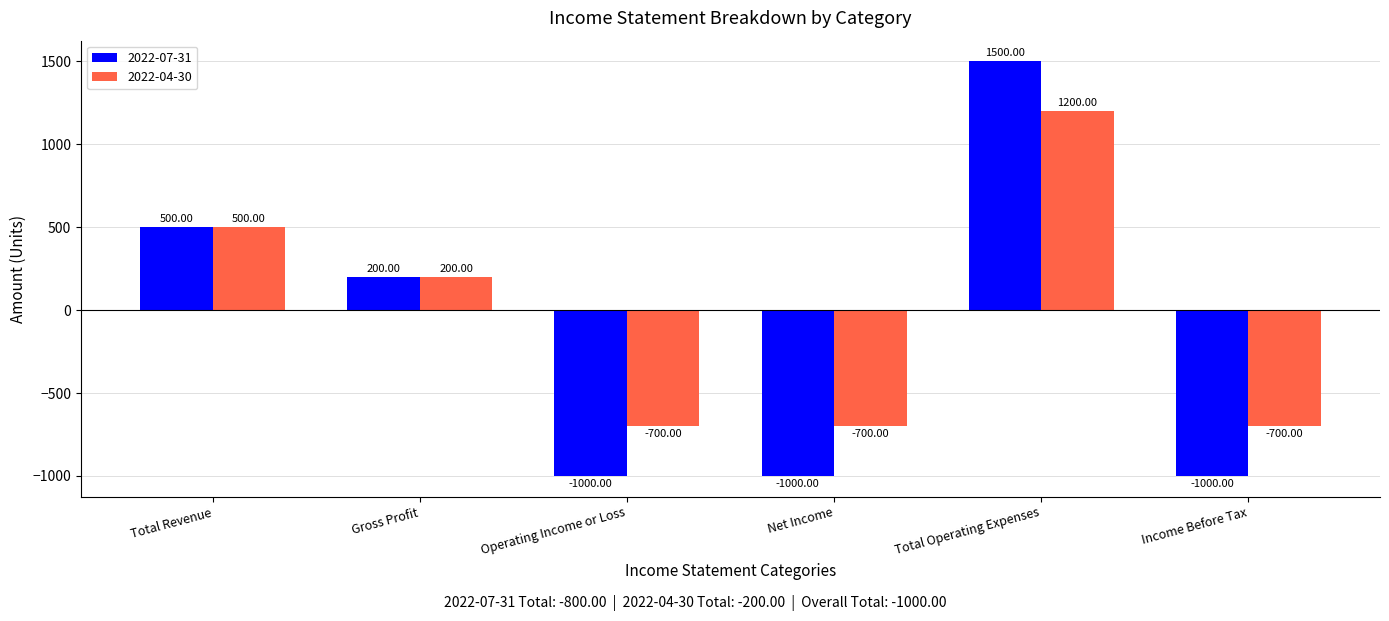

Where is 2022-07-31 nearest to the value 250?

Gross Profit